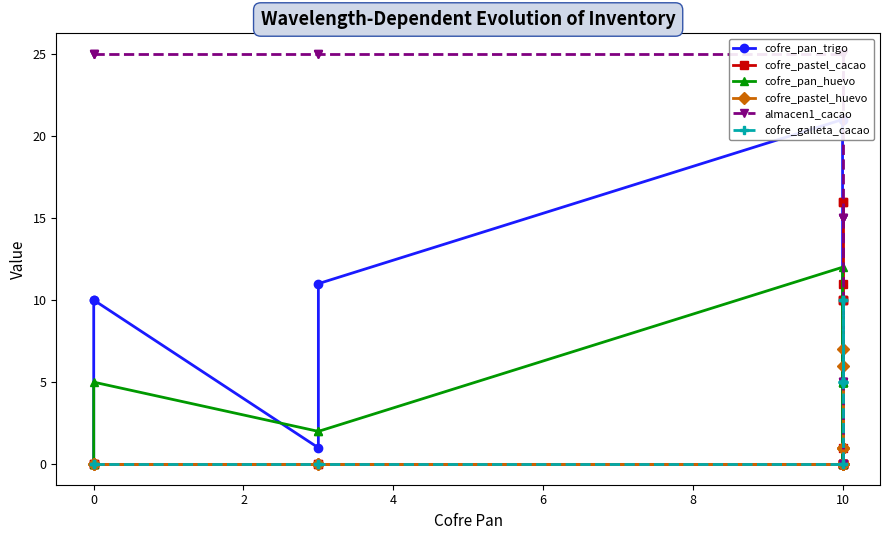

How many data points in cofre_pan_huevo are less than 5?

5